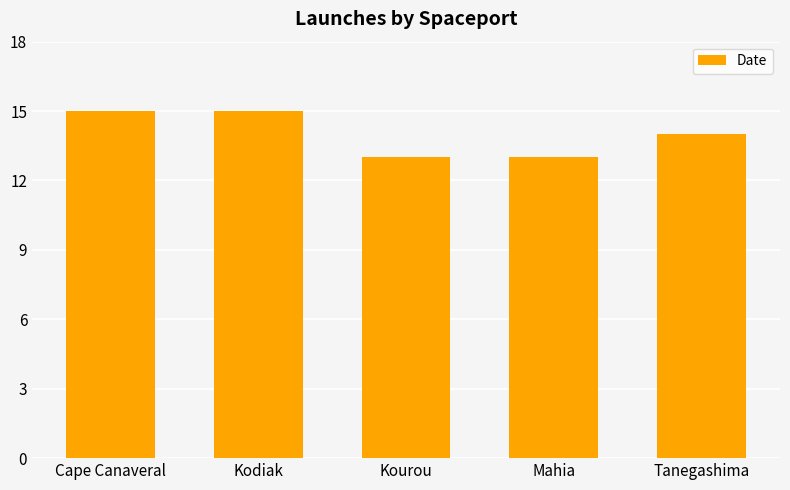

Does the chart contain stacked bars?

No